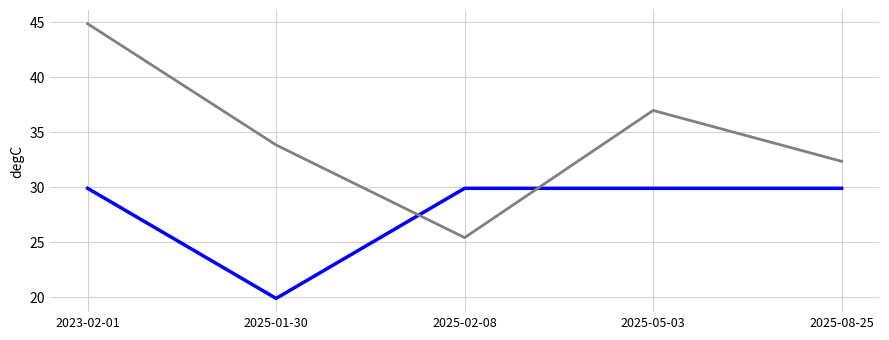

What position from the right is 2025-08-25?

1